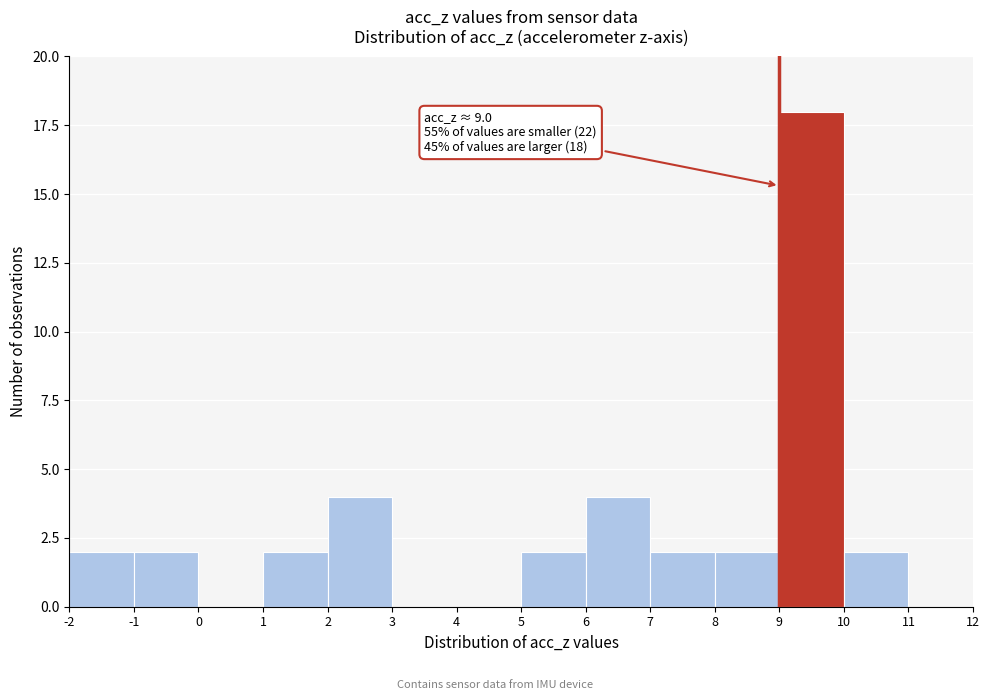

Which range on the x-axis has the tallest bar?

9 to 10